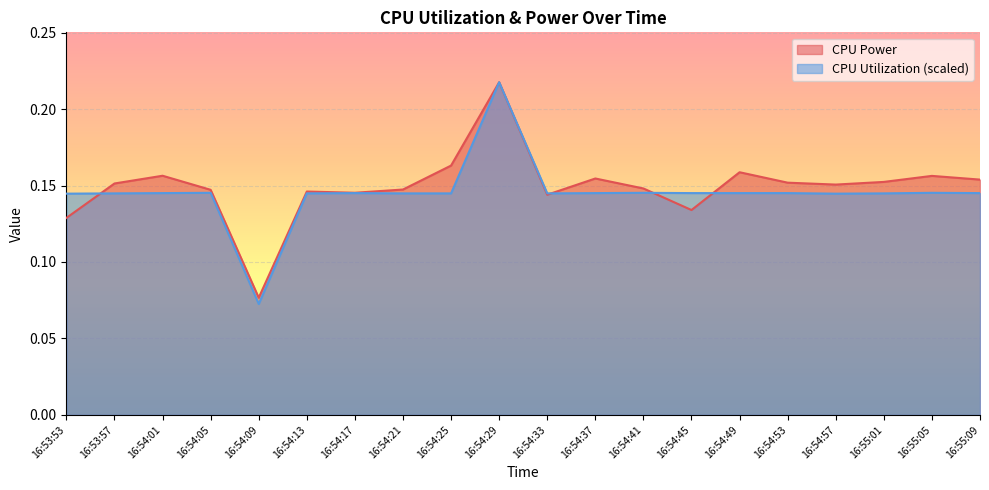

Which series has the largest range (max minus min)?

CPU Utilization (scaled)